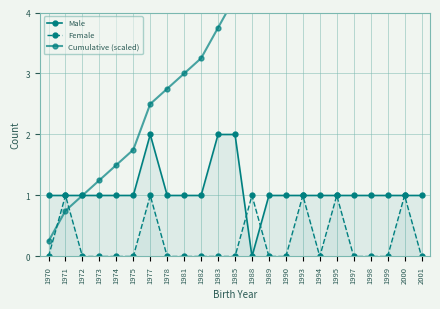

Does the chart display data point markers on the line(s)?

Yes